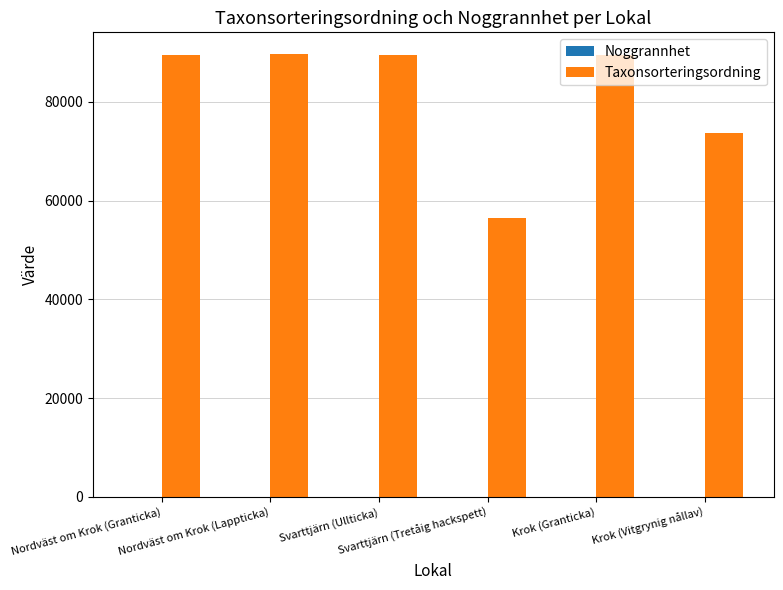

Which series has the largest total across all categories?

Taxonsorteringsordning